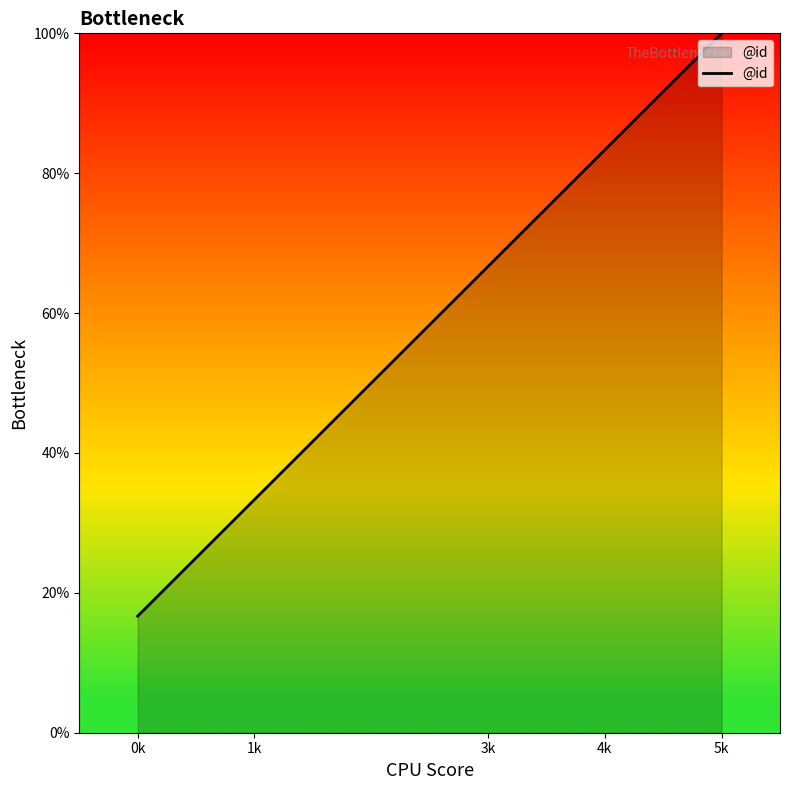

What is the maximum value shown in the chart?

100.0